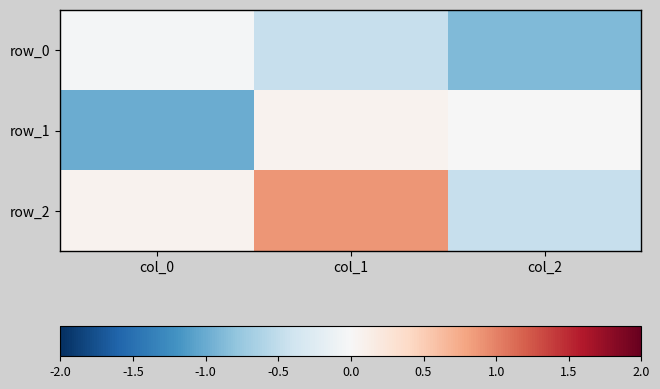

Is it true that row_1 equals -0.0 at col_2?

False